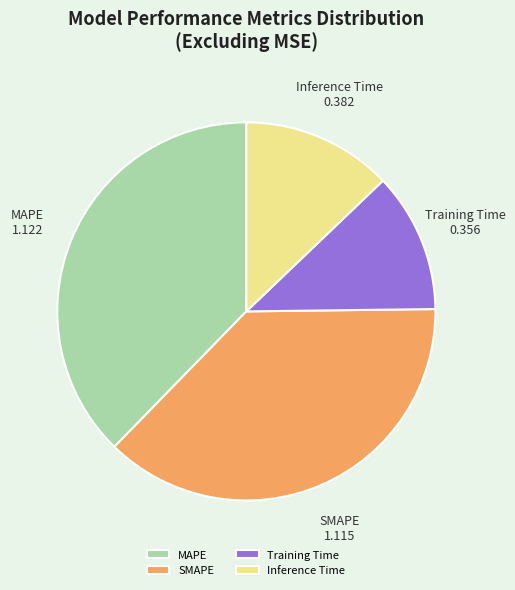

Is the sum of Training Time and Inference Time greater than half?

No